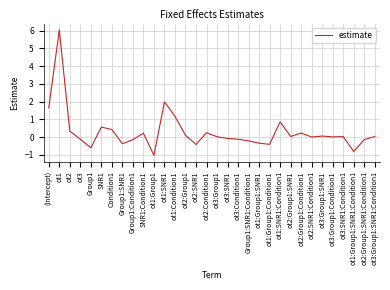

What position from the left is ot1:Condition1?

13